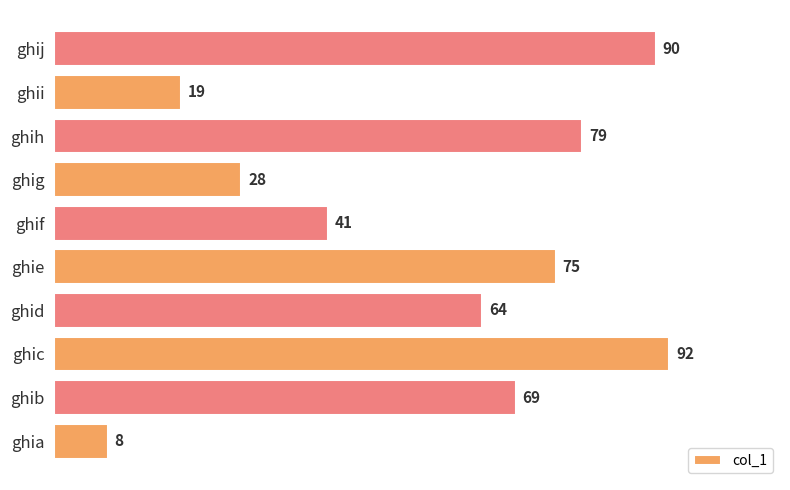

Reading top to bottom, transcribe all the data shown in this chart.

ghij=90	ghii=19	ghih=79	ghig=28	ghif=41	ghie=75	ghid=64	ghic=92	ghib=69	ghia=8